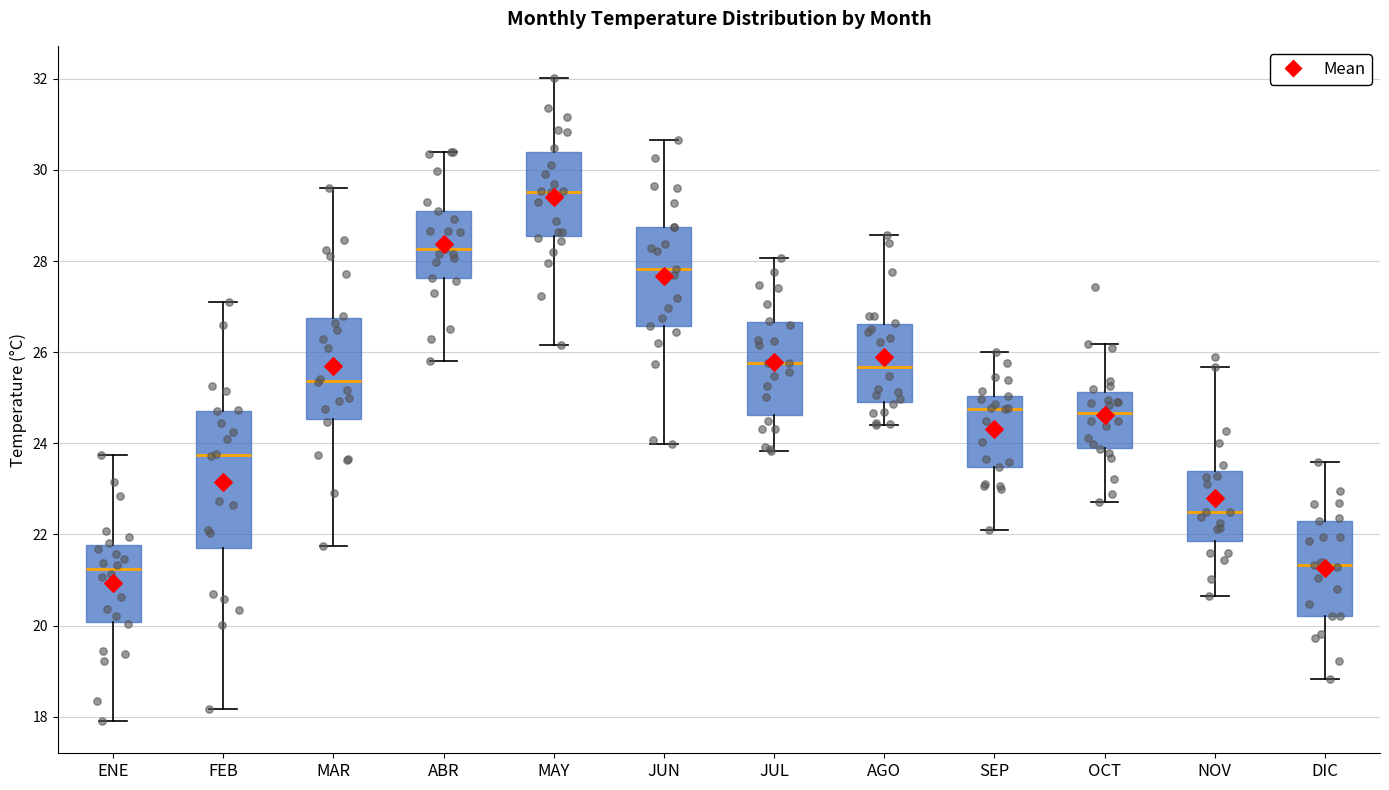

Where is the upper edge of the box for SEP on the y-axis? The values are not printed on the chart, so give them approximately, as read against the axis.

25.0